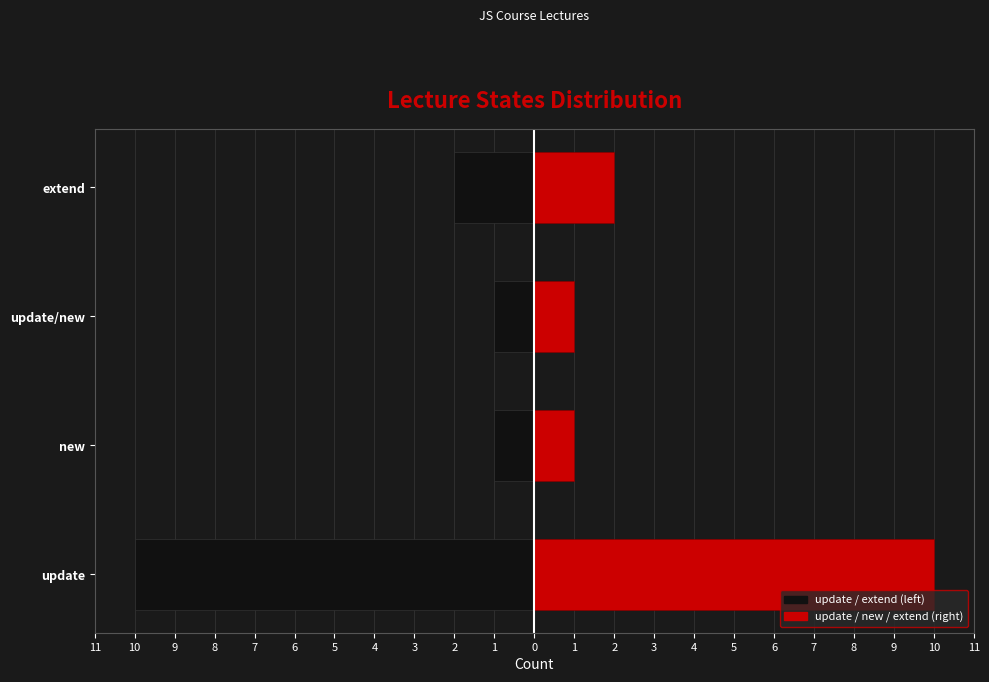

Are the bars horizontal?

Yes